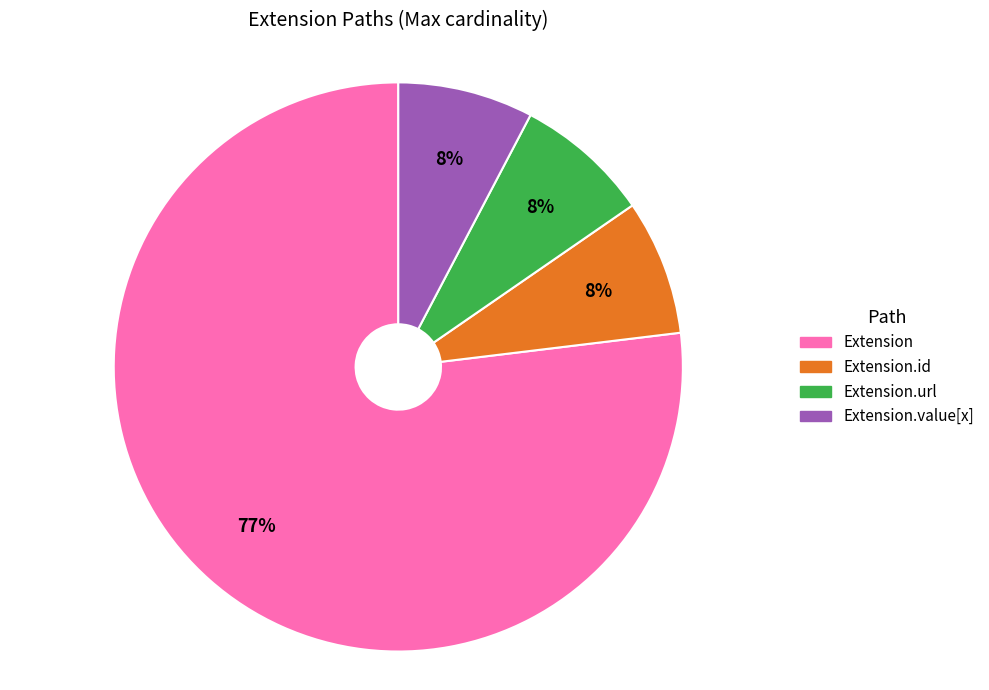

To the nearest percent, what is the average slice percentage?

25%